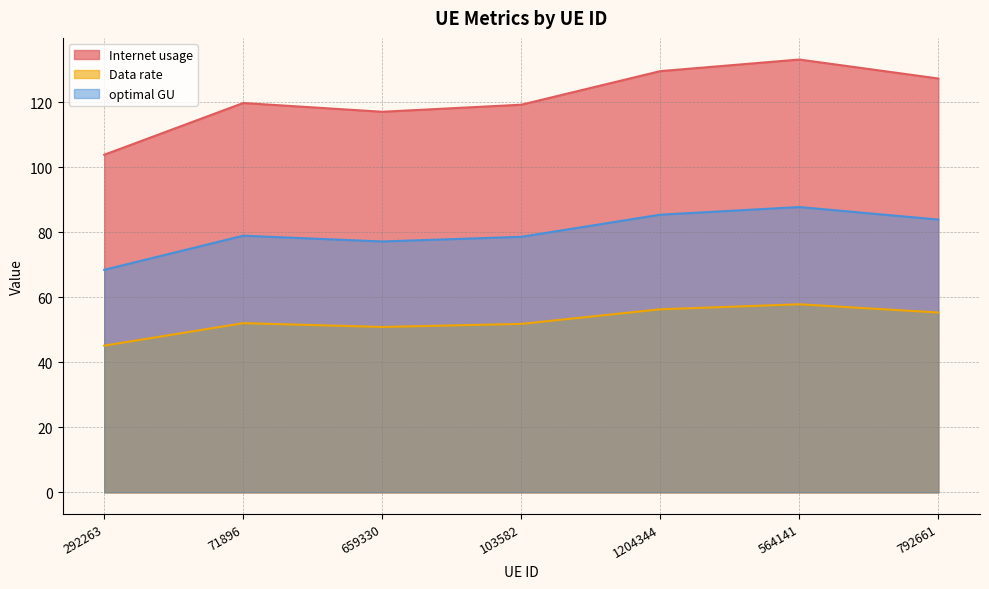

What is the sum of the Internet usage values at 659330 and 292263?

220.8